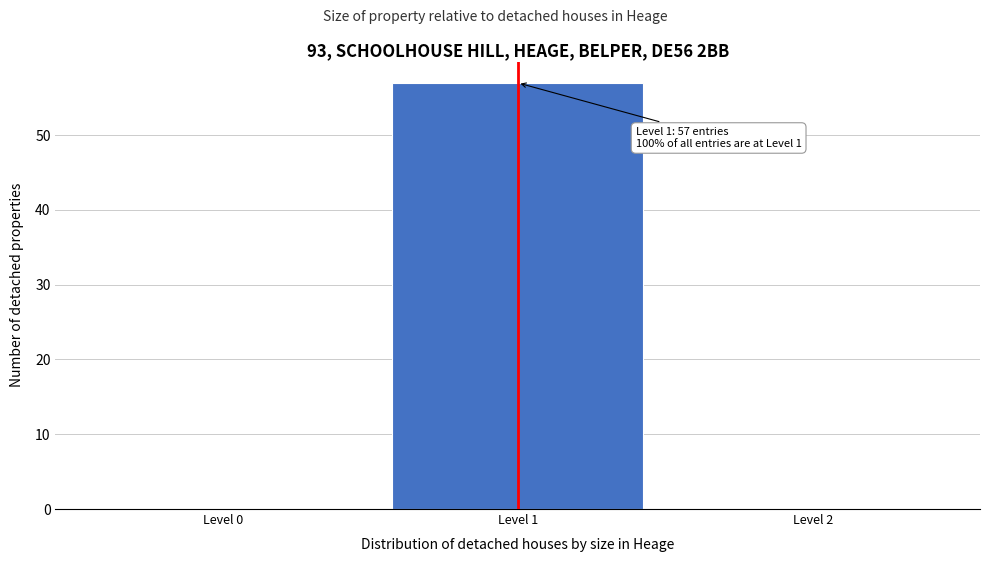

Which range on the x-axis has the tallest bar?

0.5 to 1.5